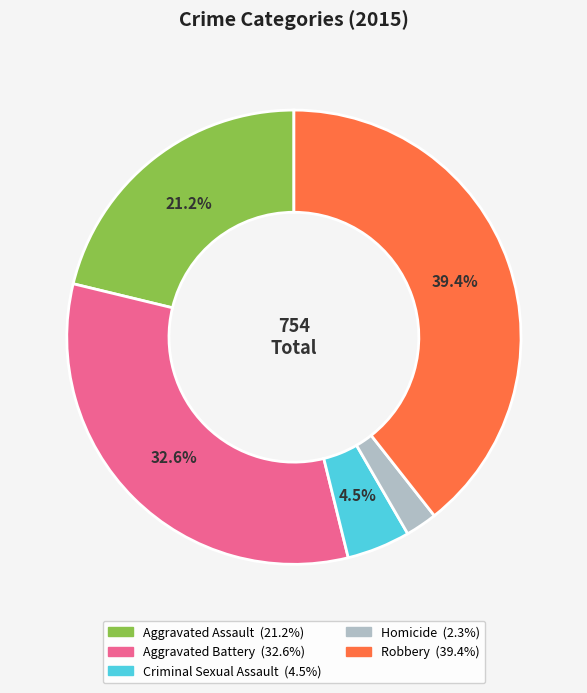

What percentage is NOT represented by Aggravated Battery?

67.4%